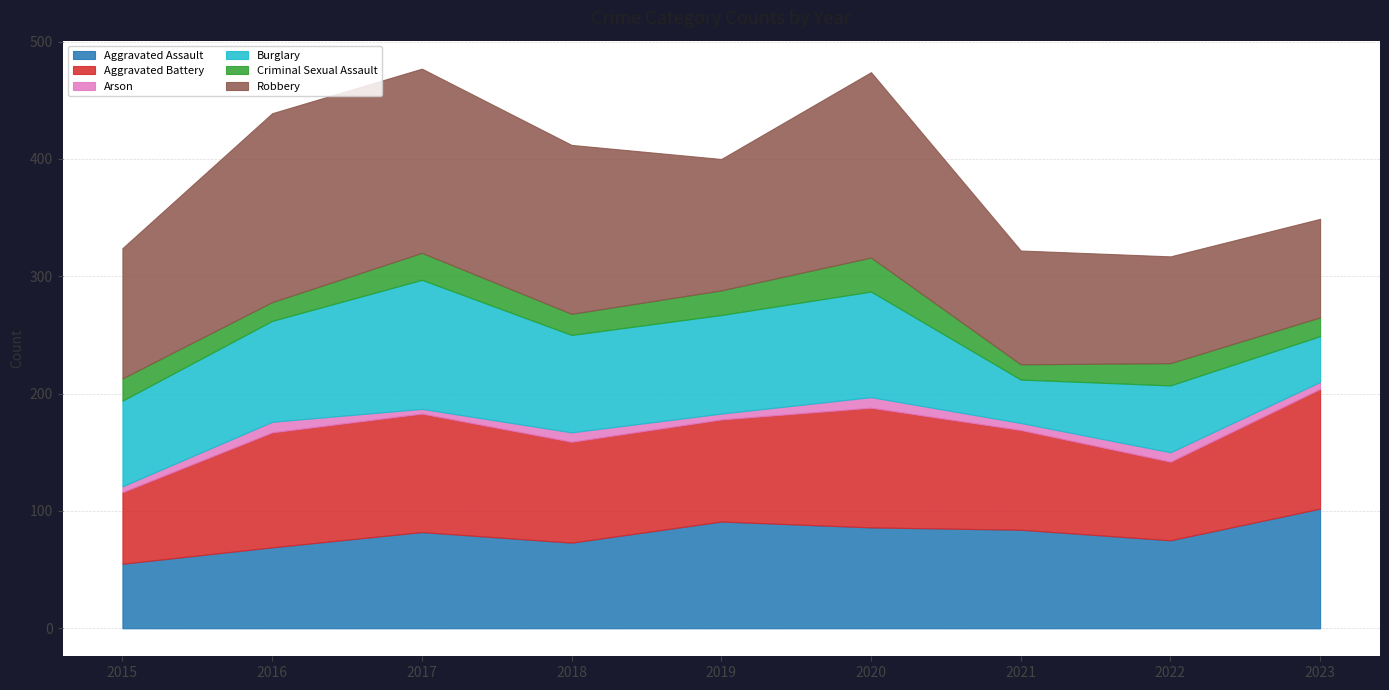

Reading left to right, extract all data points from this chart.

Aggravated Assault: 55	69	82	73	91	86	84	75	102
Aggravated Battery: 61	98	101	86	87	102	85	67	102
Arson: 5	9	4	8	5	9	6	8	6
Burglary: 73	86	110	83	84	90	37	57	39
Criminal Sexual Assault: 19	16	23	18	21	29	13	19	16
Robbery: 111	161	157	144	112	158	97	91	84